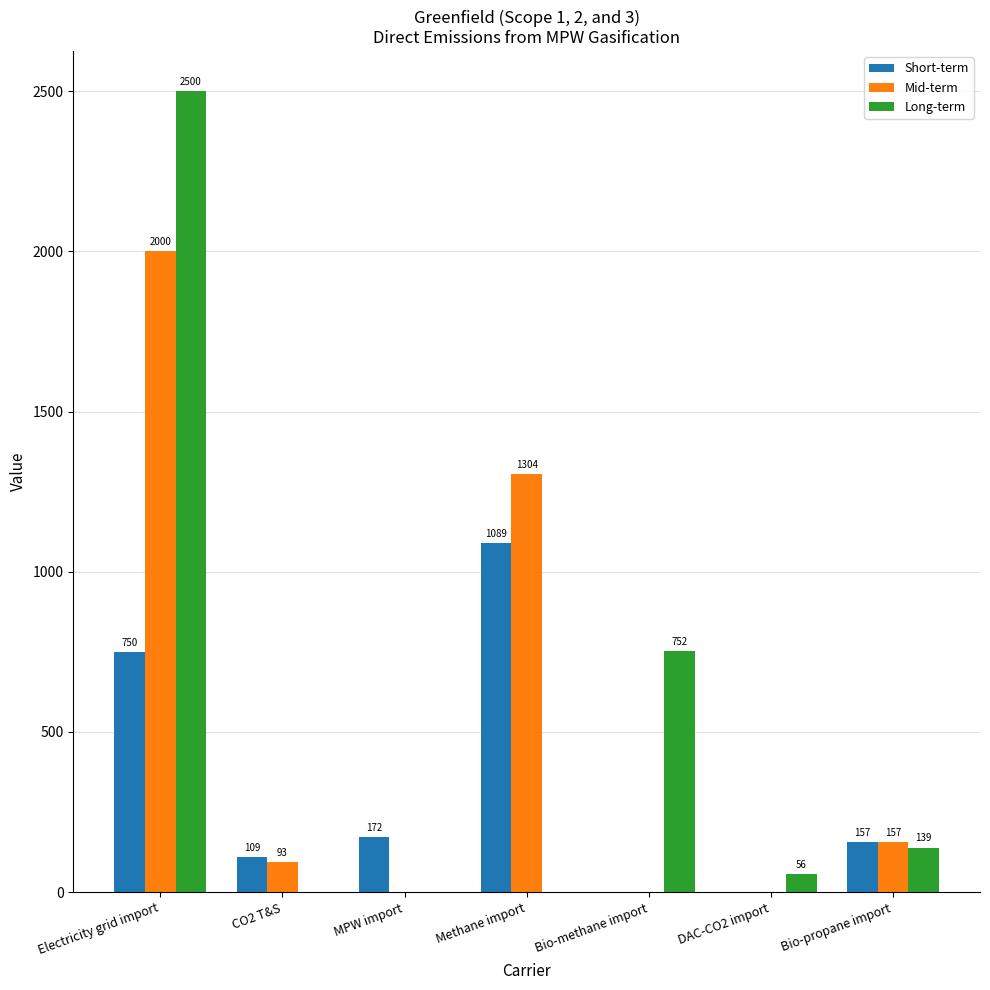

Reading right to left, extract all data points from this chart.

Short-term: 157	0	0	1089	172	109	750
Mid-term: 157	0	0	1304	0	93	2000
Long-term: 139	56	752	0	0	0	2500